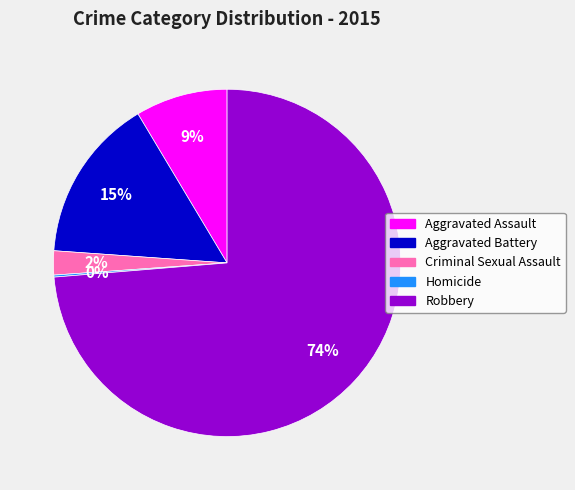

Combined, do Aggravated Battery and Criminal Sexual Assault account for over 50%?

No